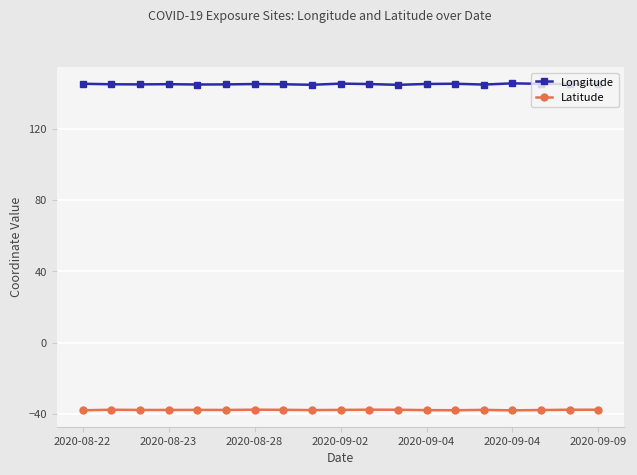

What is the maximum value shown in the chart?

145.4